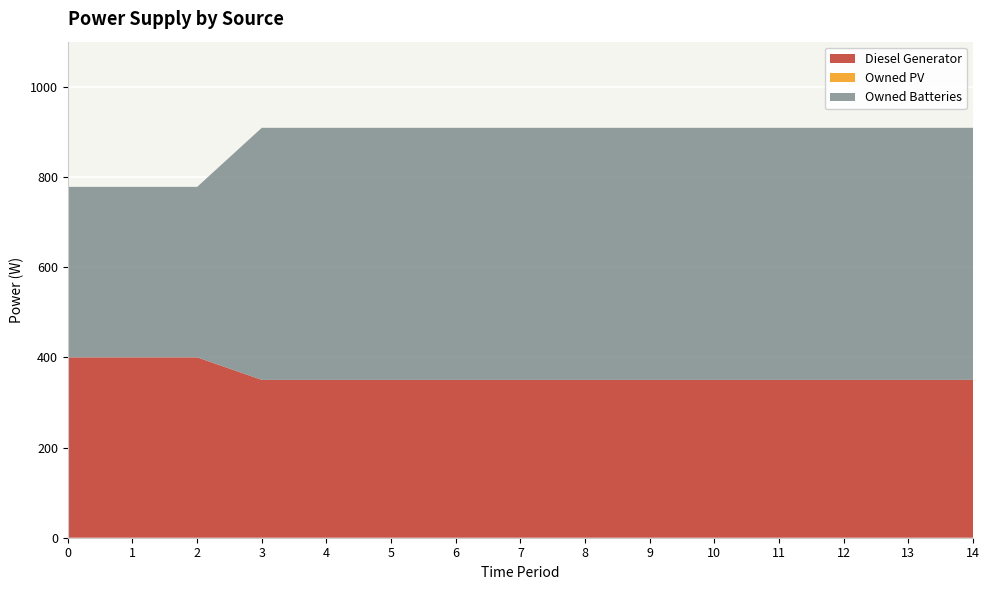

Reading right to left, what are all the values shown in this chart?

Diesel Generator: 350	350	350	350	350	350	350	350	350	350	350	350	400	400	400
Owned PV: 0	0	0	0	0	0	0	0	0	0	0	0	0	0	0
Owned Batteries: 559	559	559	559	559	559	559	559	559	559	559	559	378	378	378